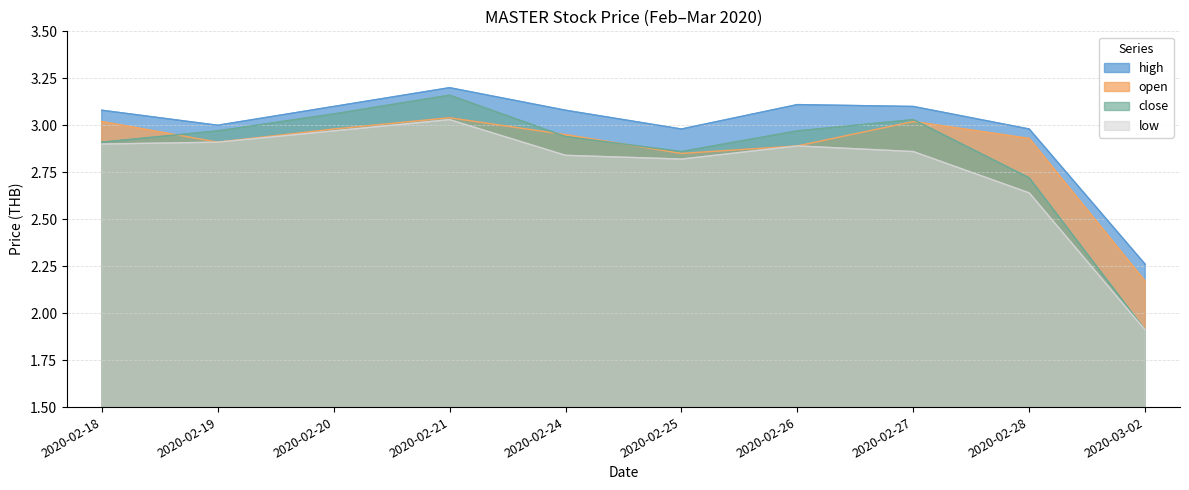

True or false: high and open intersect in this chart.

False